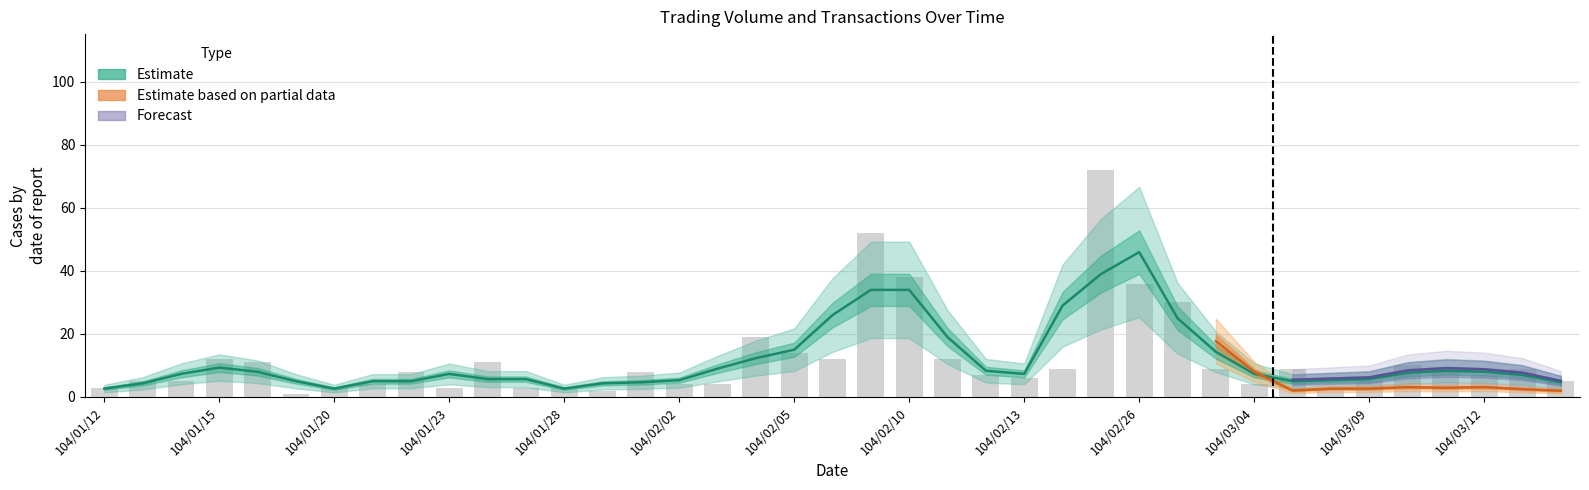

What is the difference between the maximum and second lowest values?

70